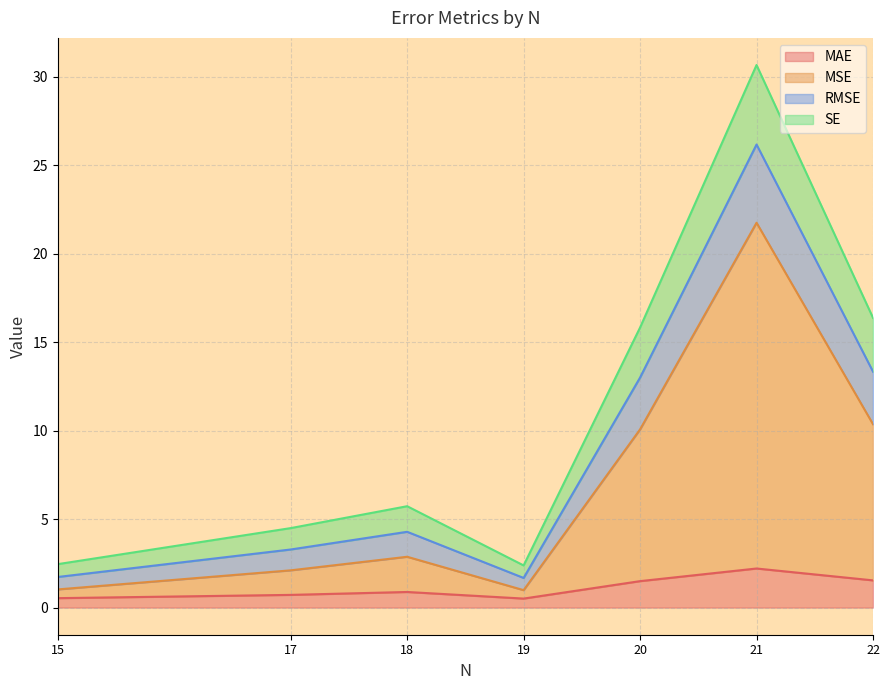

Is it true that RMSE equals 0.9 at 19?

False